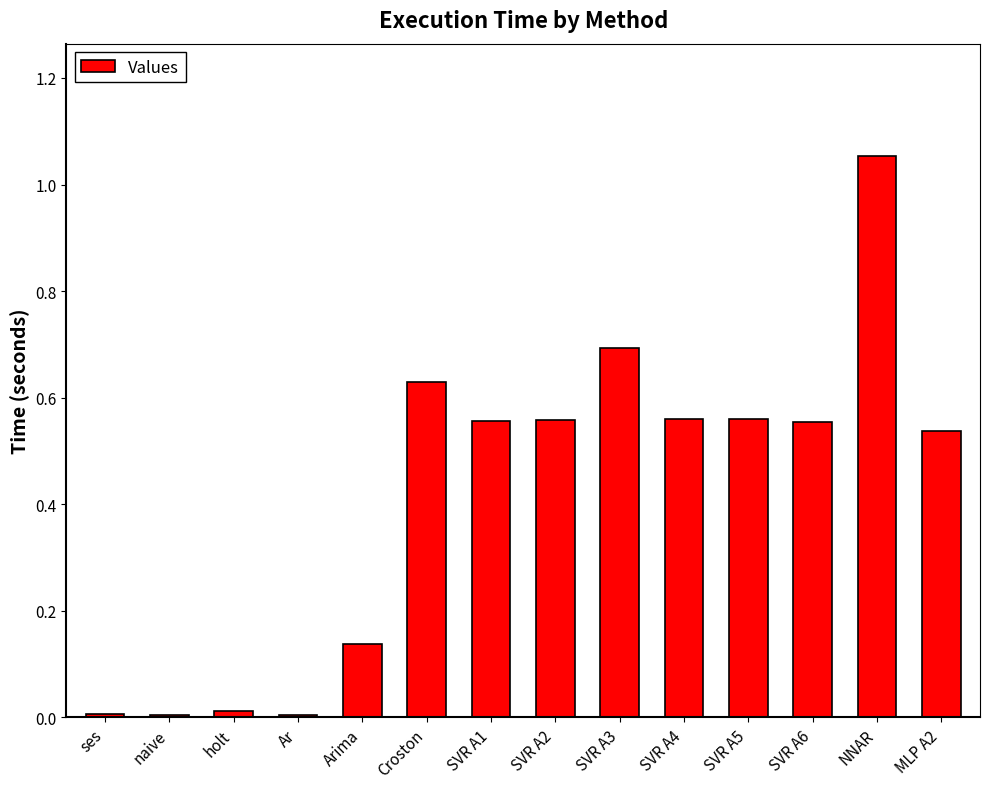

What is the difference between the second highest and minimum values?

0.7